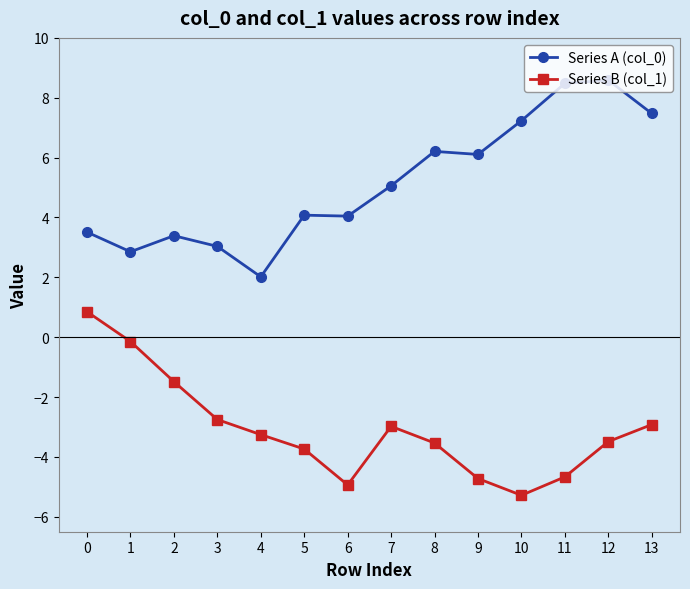

Between 5 and 12, which series saw the biggest shift?

Series A (col_0)